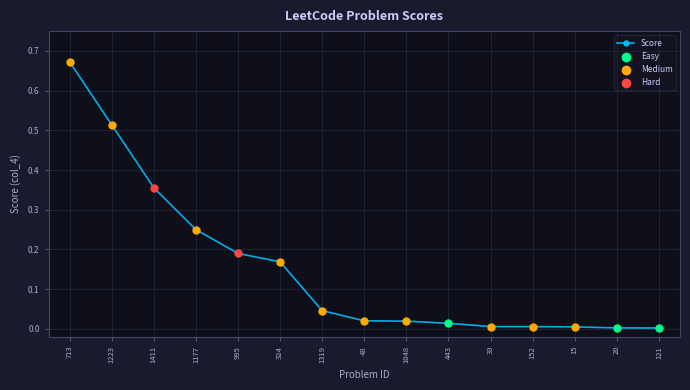

What is the change in value from 713 to 48?

-0.7